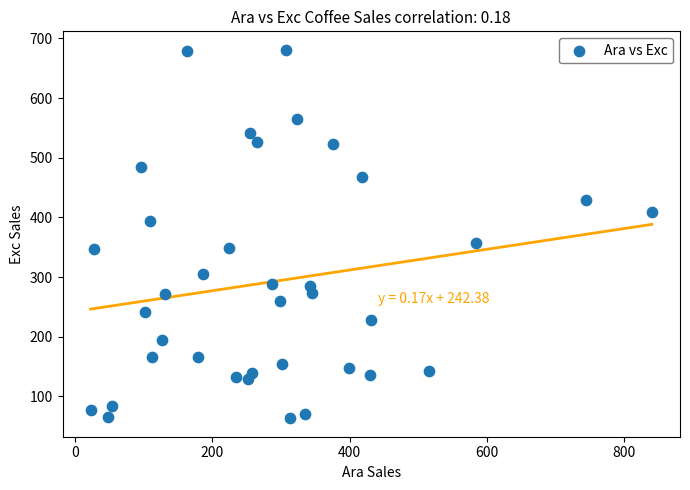

What Y value in the scatter plot is closest to 372?

357.4